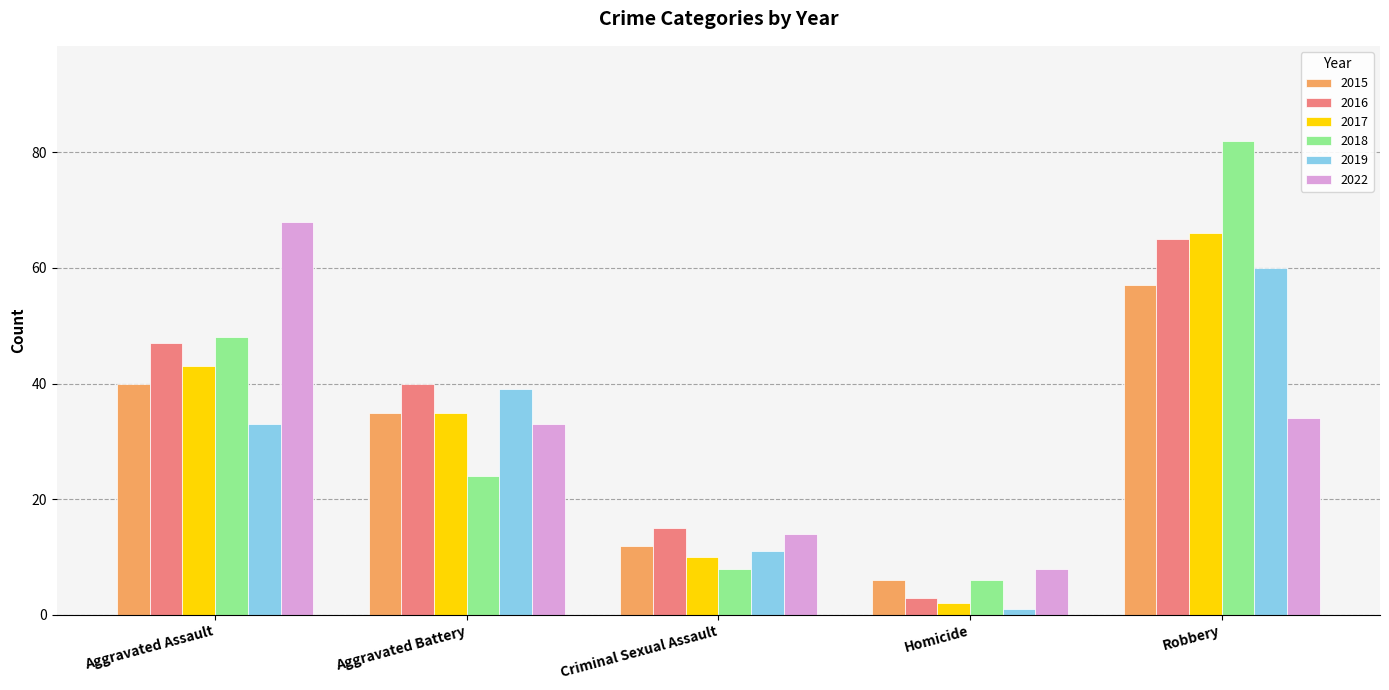

Rank the series by their maximum value, from lowest to highest.

2015, 2019, 2016, 2017, 2022, 2018